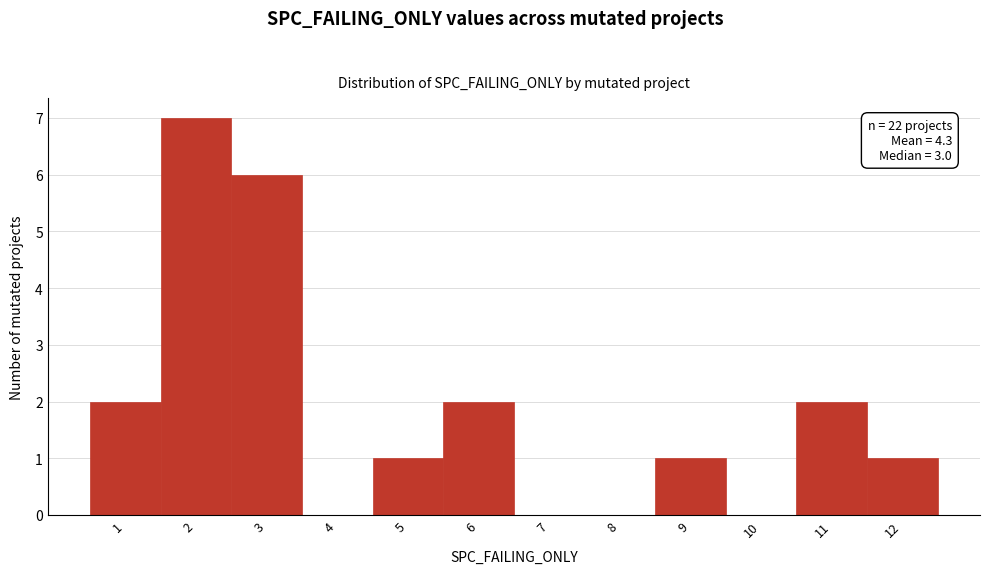

Over which range of the x-axis is the bar tallest?

1.5 to 2.5